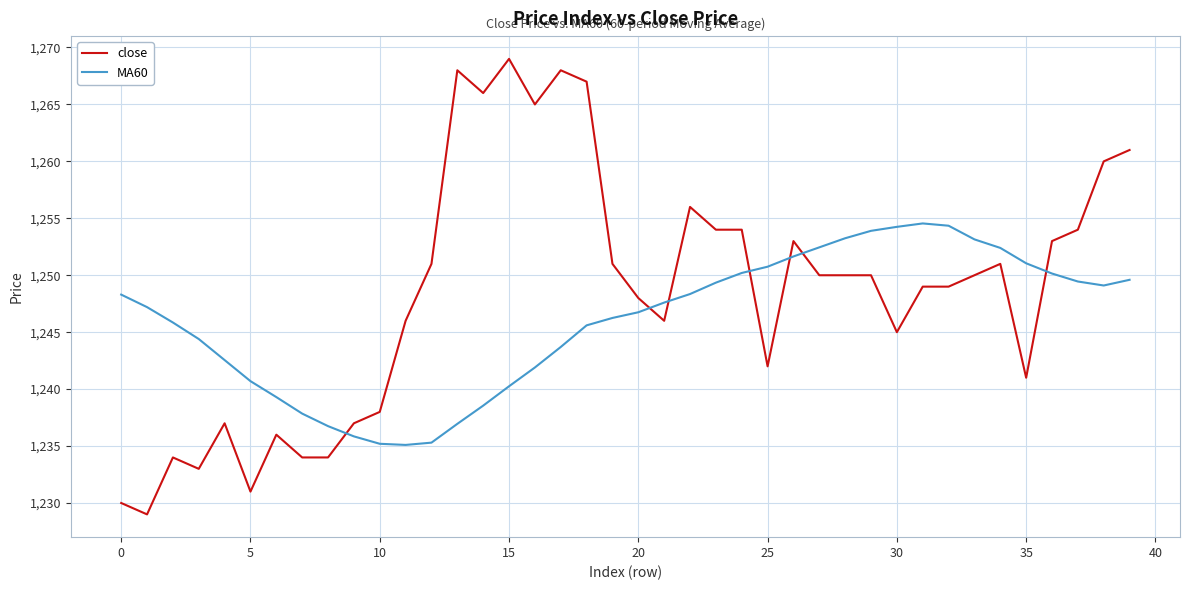

In MA60, how many points are higher than both neighbors (excluding endpoints)?

1